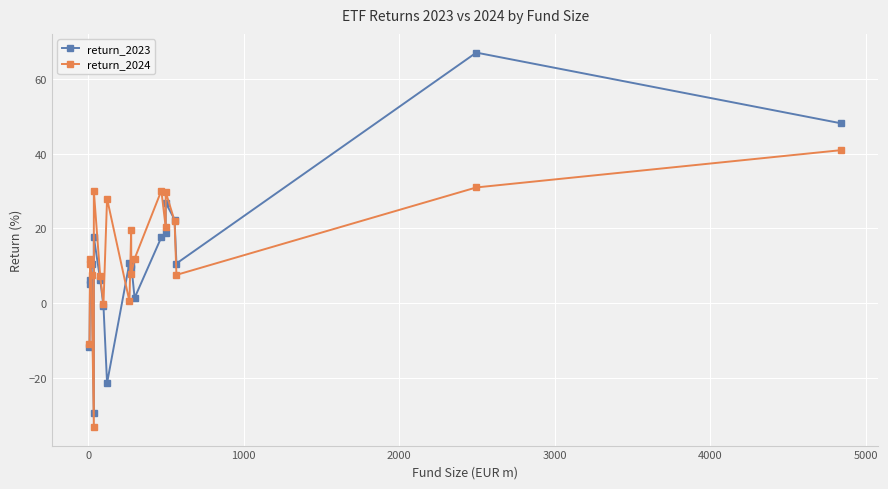

What is the smallest value displayed?

-33.1